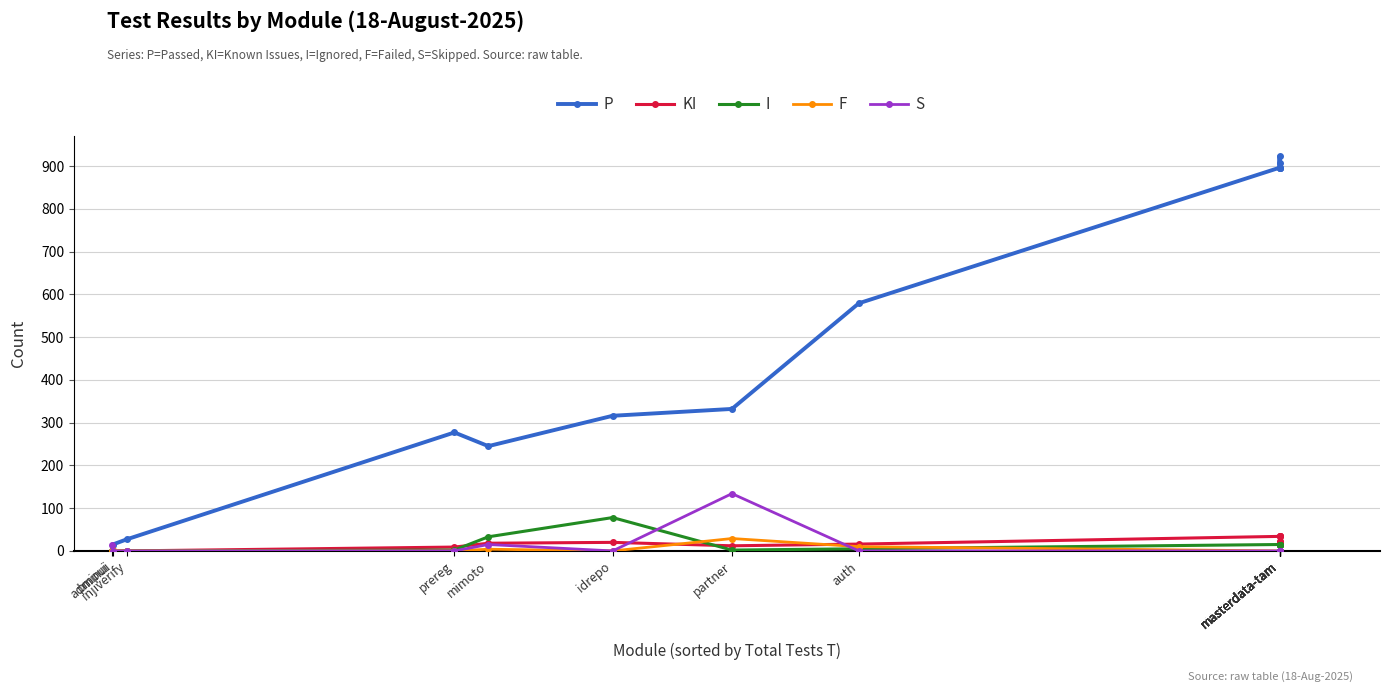

How many data points in KI are less than 20?

7